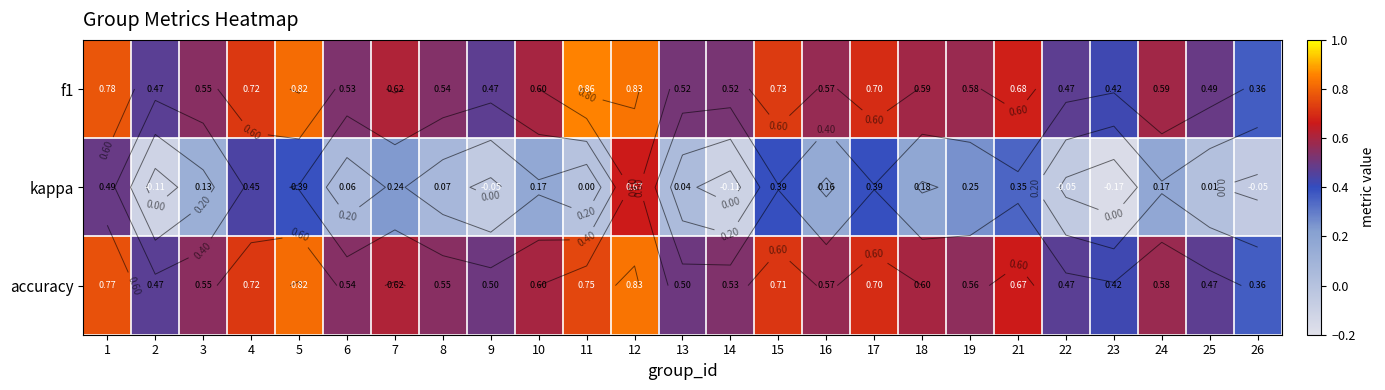

The value of f1 at 17 is 0.2. True or false?

False